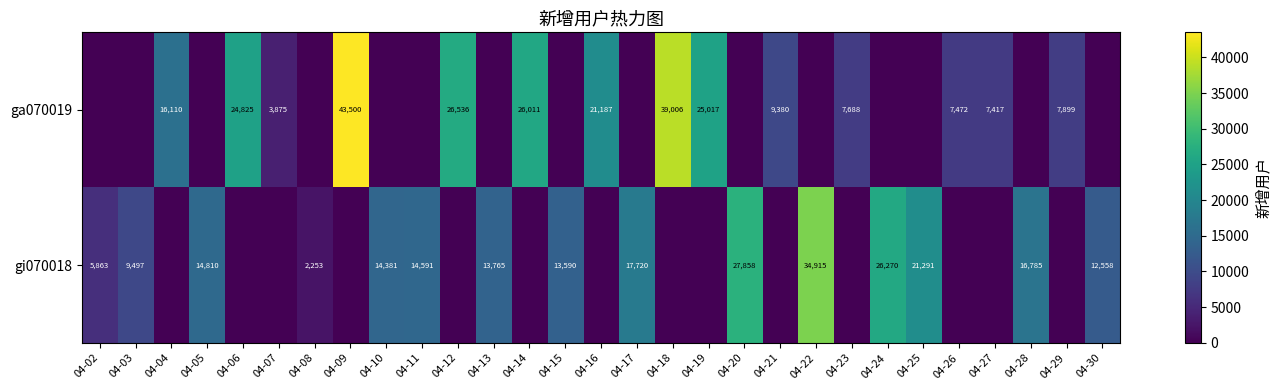

Is it true that ga070019 equals 3875 at 04-07?

True